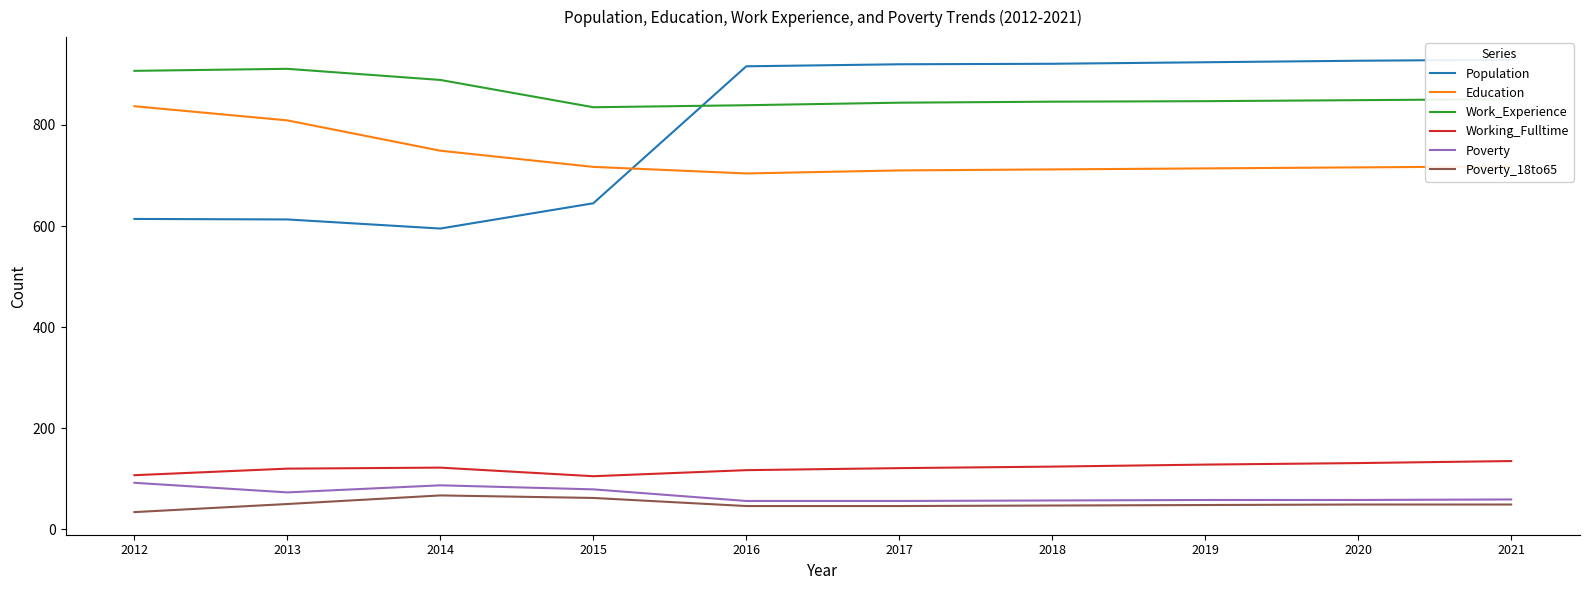

What is the total value across all series at 2021?

2741